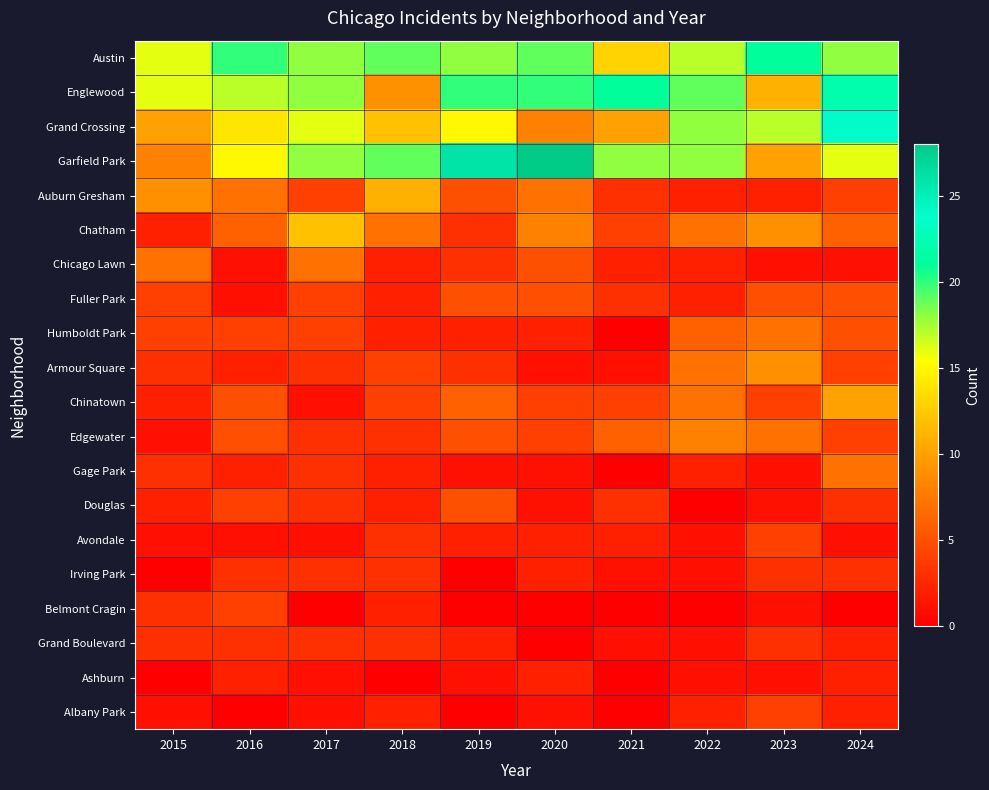

How many data points does each series have?

10